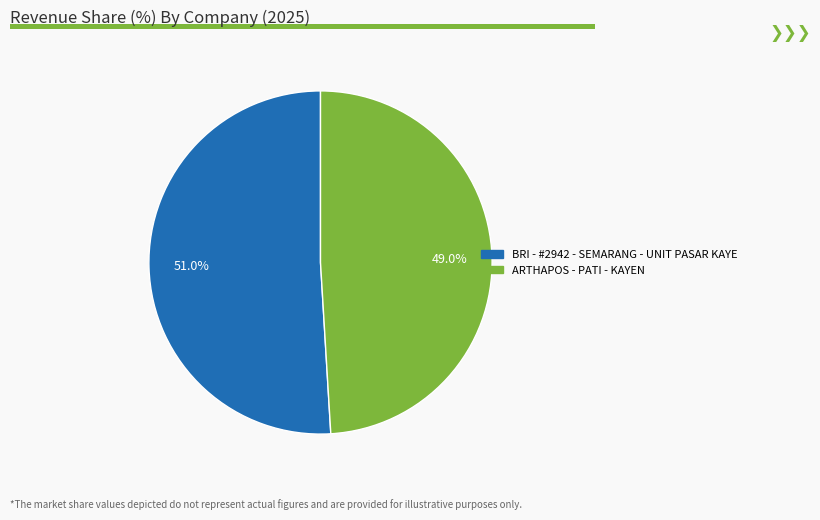

Is it true that BRI - #2942 - SEMARANG - UNIT PASAR KAYE is 62% of the pie?

False